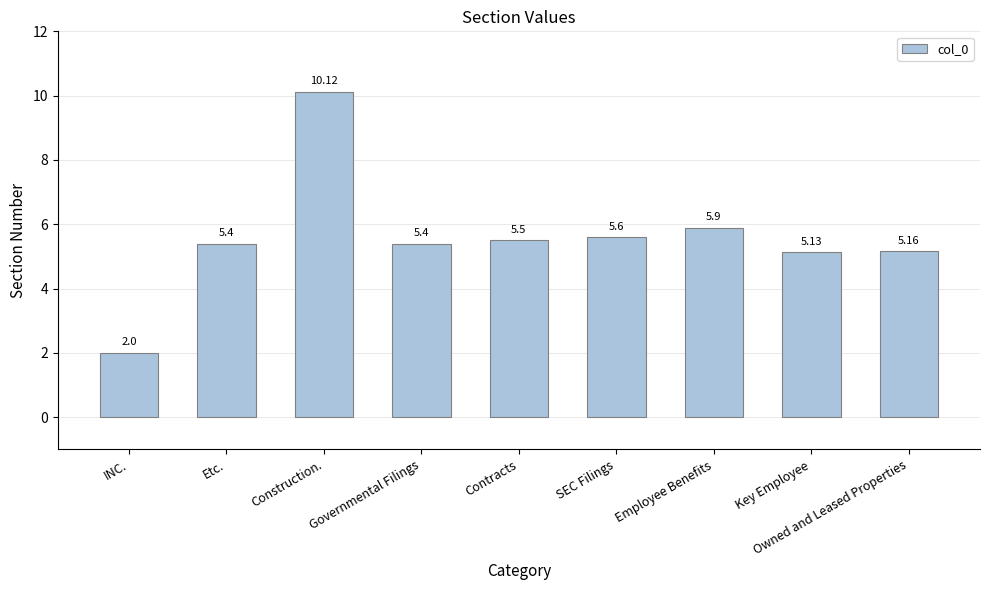

What position from the right is Governmental Filings?

6